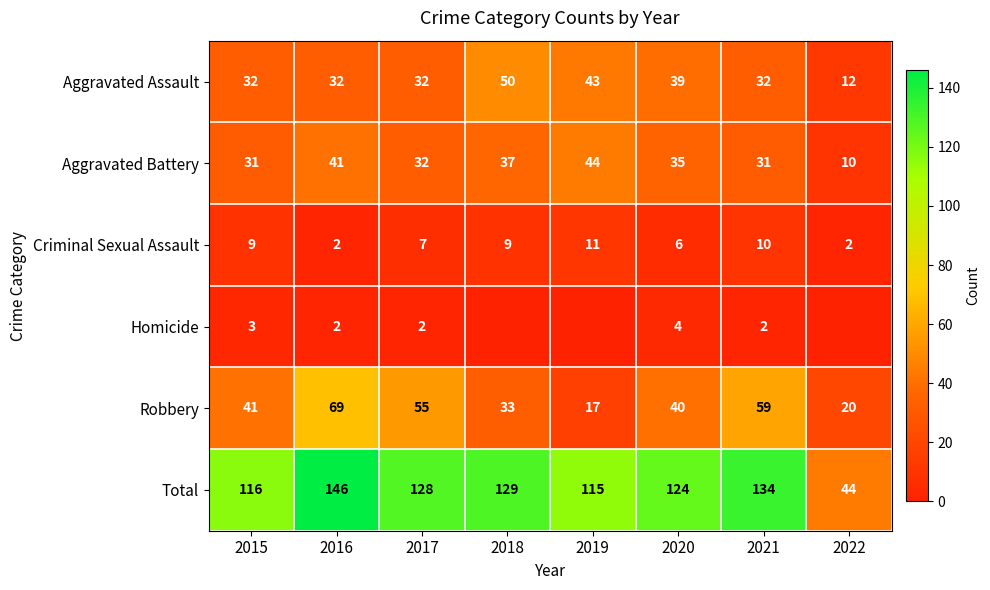

The Aggravated Battery series shows 10 at 2022. True or false?

True